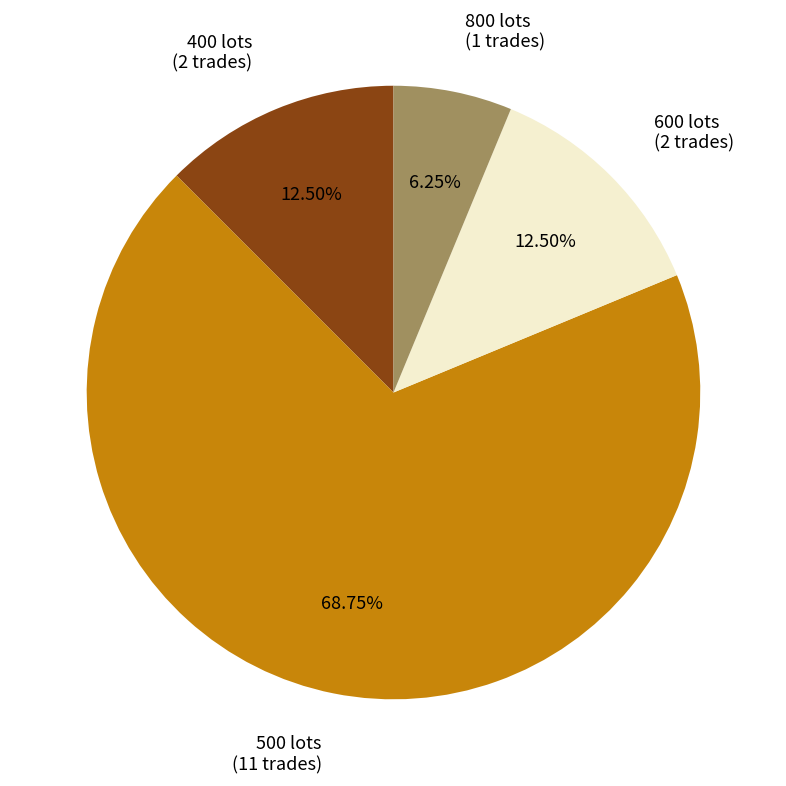

Is there any slice that represents more than half of the pie?

Yes